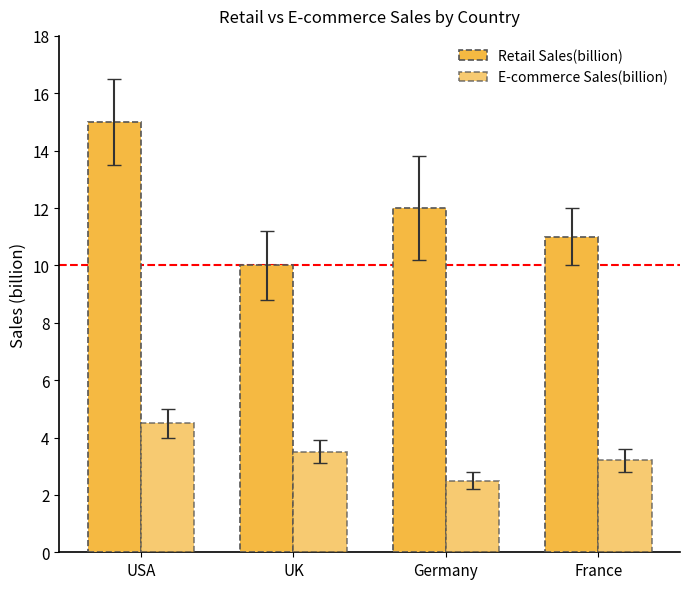

How many values in the E-commerce Sales(billion) series exceed 3?

3